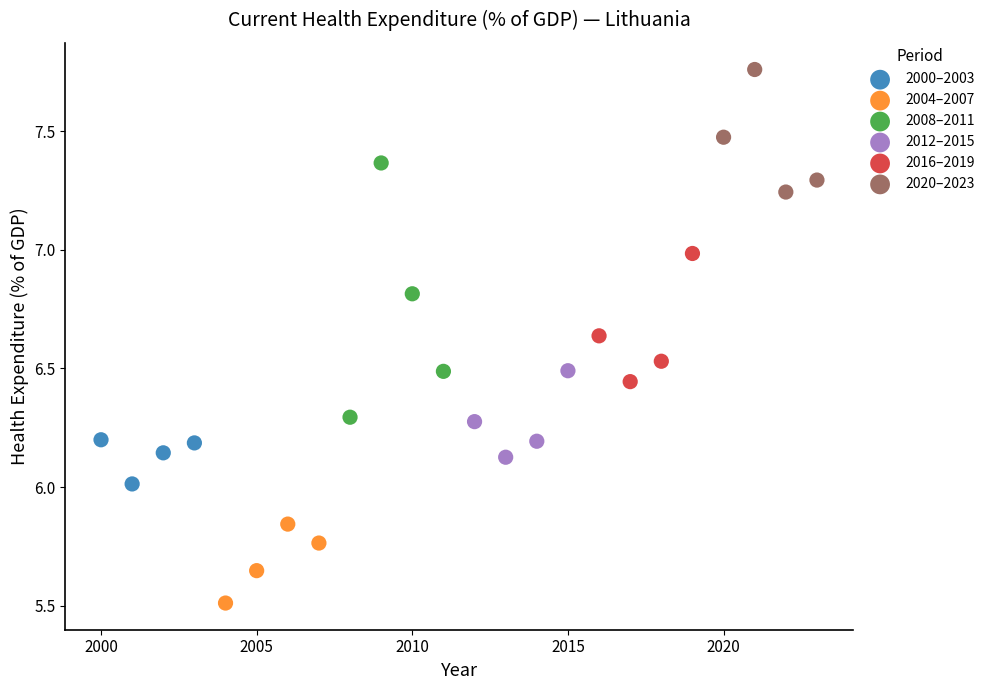

Which series contains the highest Y value?

2020–2023